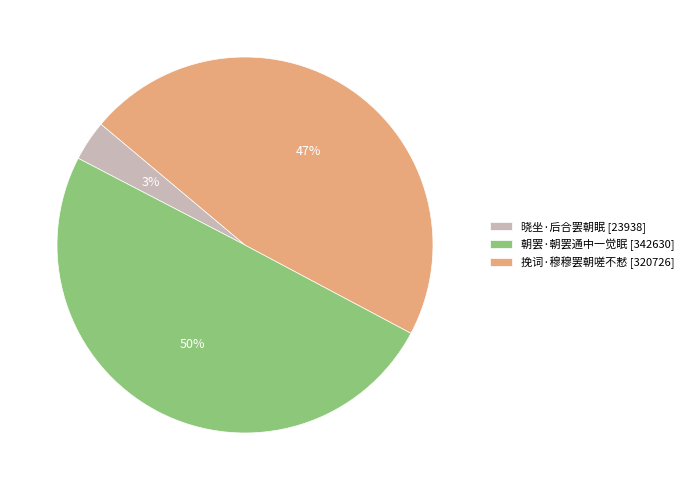

To the nearest percent, what is the combined percentage of 晓坐·后合罢朝眠 and 挽词·穆穆罢朝嗟不慭?

50%